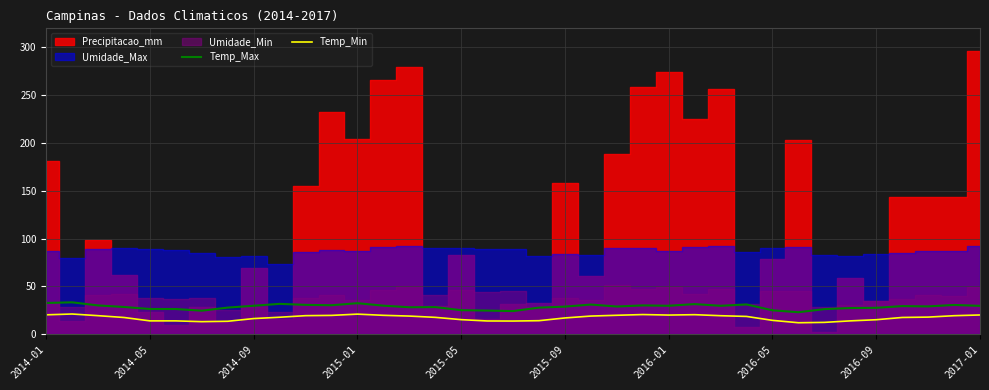

What is the difference between the maximum and second lowest values in the Temp_Min series?

8.8